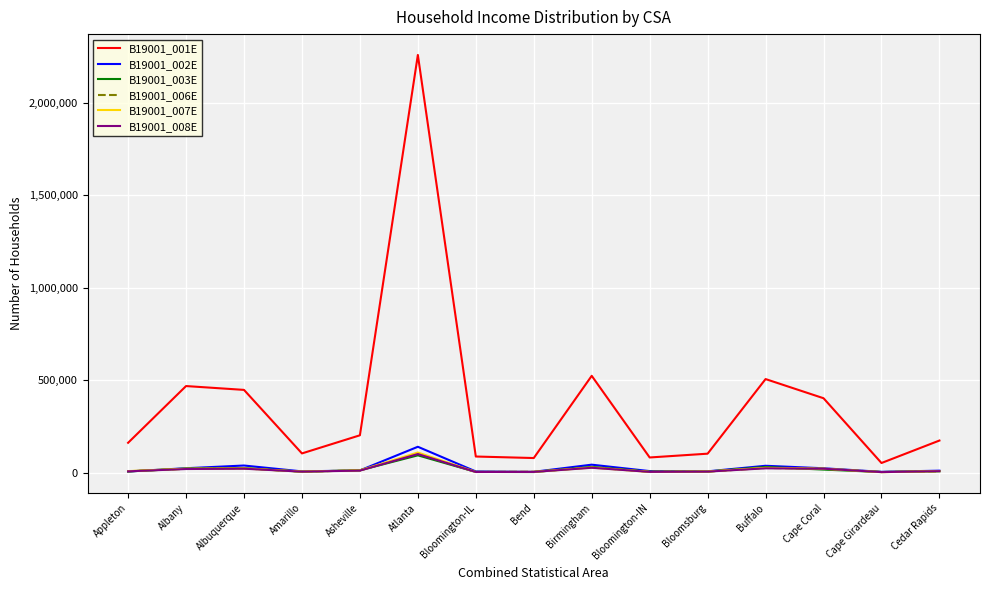

In B19001_008E, how many points are higher than both neighbors (excluding endpoints)?

4